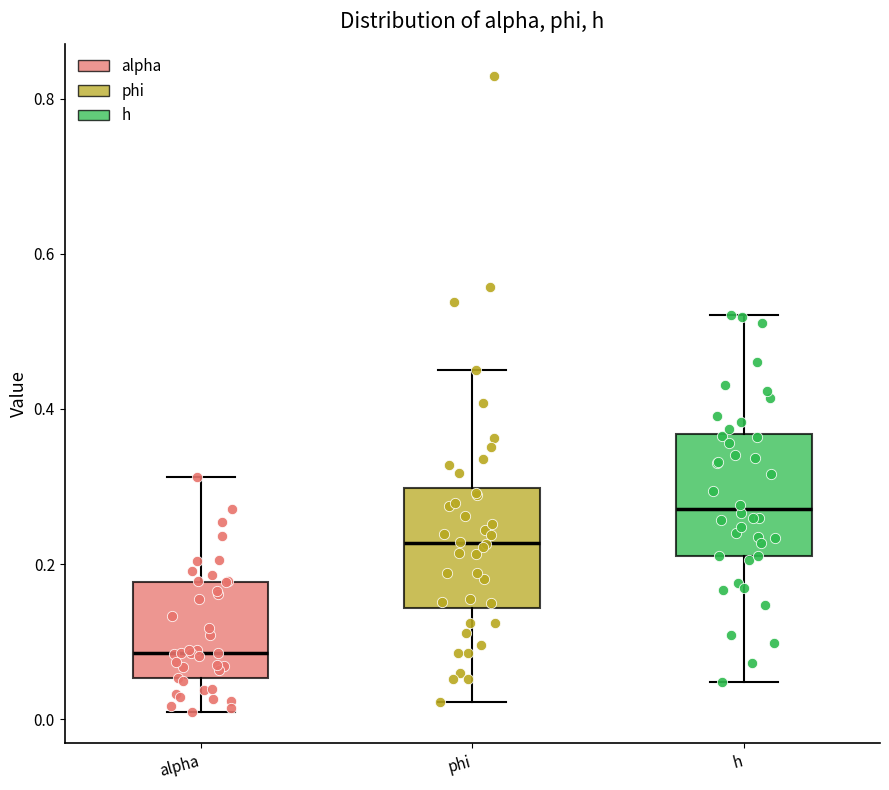

Where does the lower whisker of the box for phi end on the y-axis? The values are not printed on the chart, so give them approximately, as read against the axis.

0.02